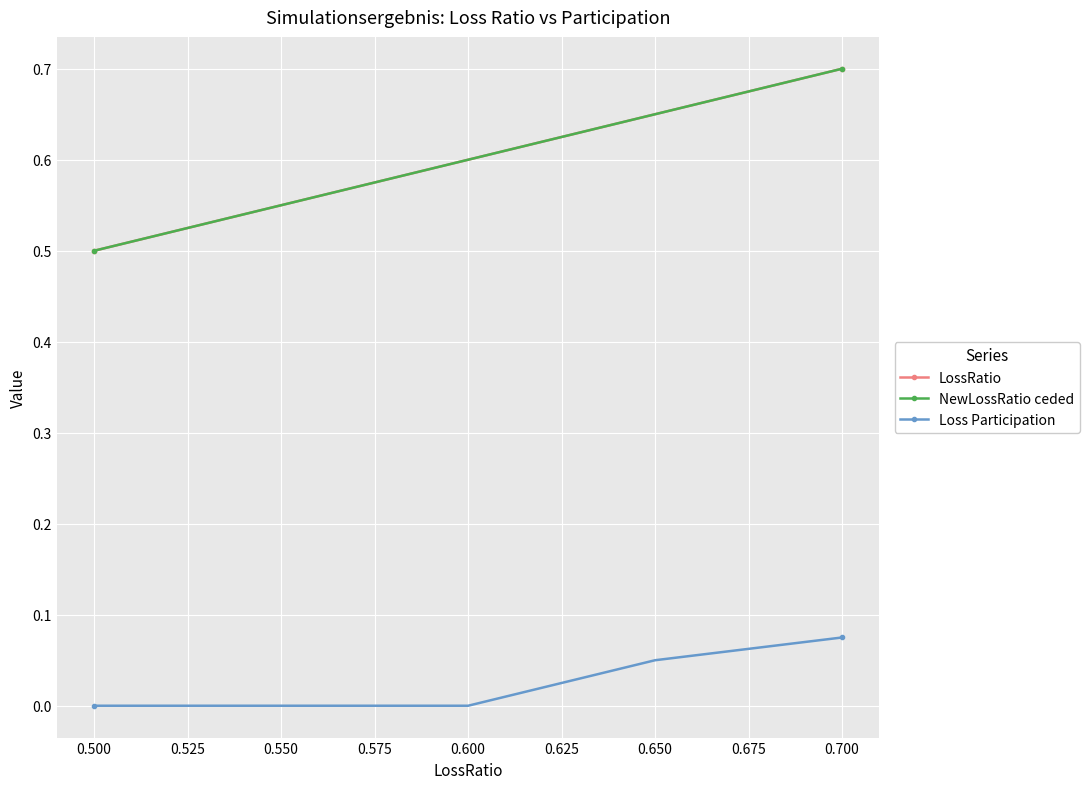

What is the value of the NewLossRatio ceded point at the 3rd from the left?

0.5